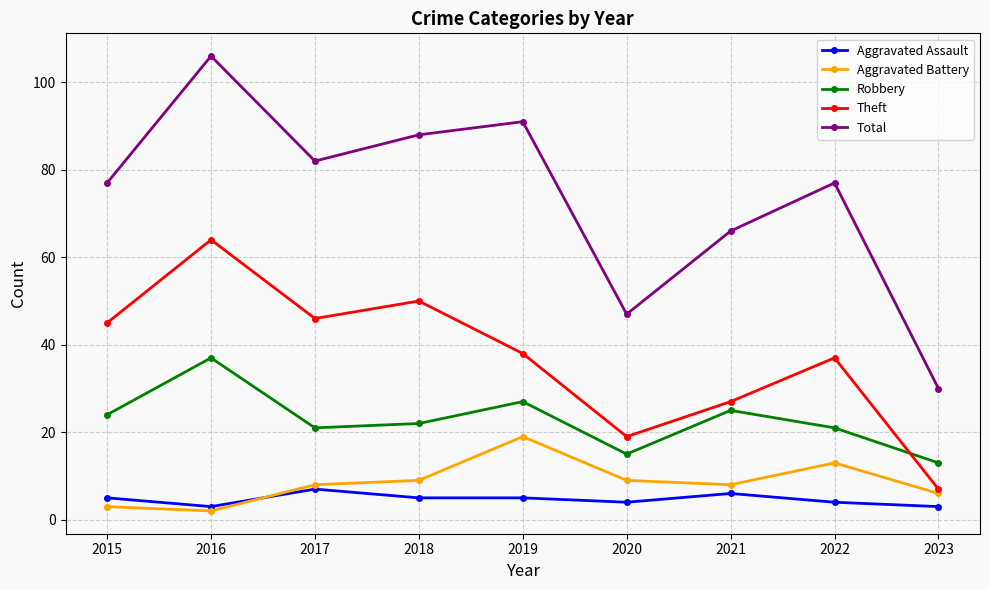

Between 2015 and 2022, which series saw the biggest shift?

Aggravated Battery